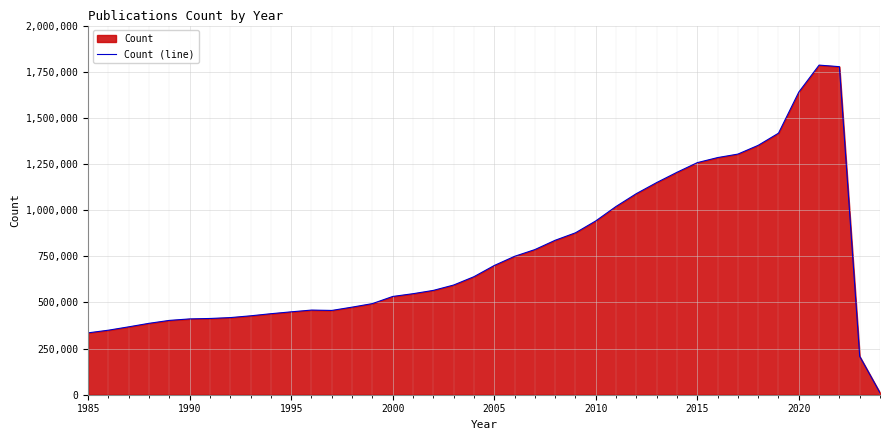

What is the maximum value shown in the chart?

1786774